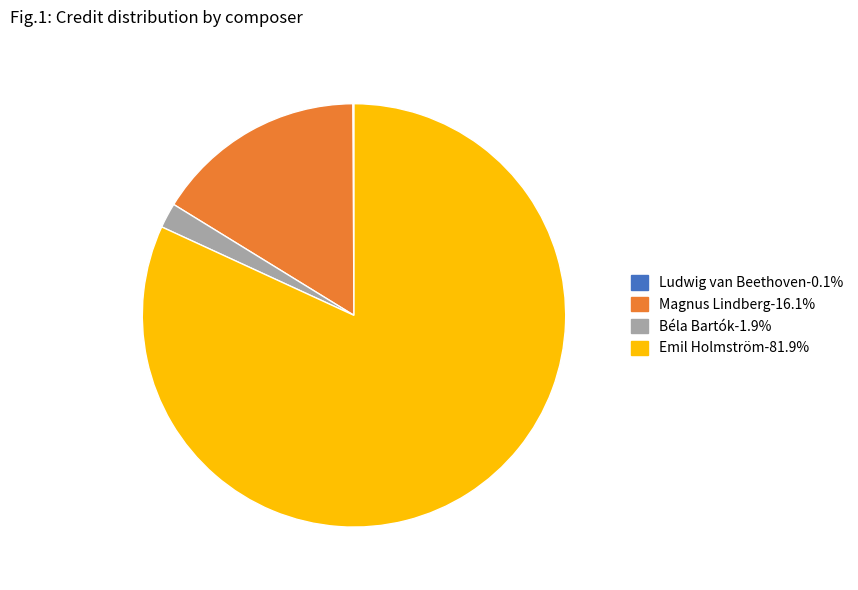

Does Emil Holmström-81.9% account for over 50% of the chart?

Yes